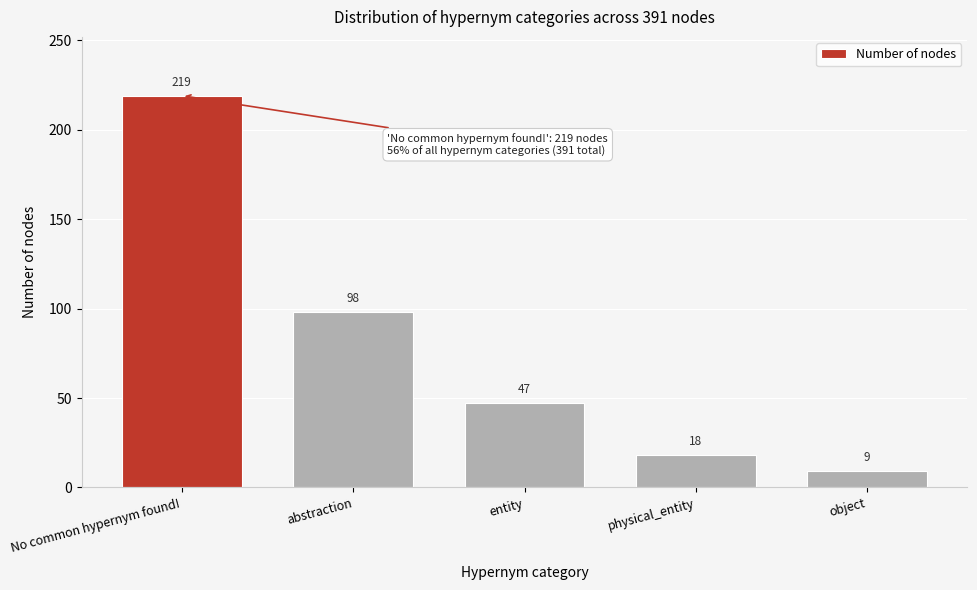

Reading left to right, what are all the values shown in this chart?

No common hypernym found!=219	abstraction=98	entity=47	physical_entity=18	object=9